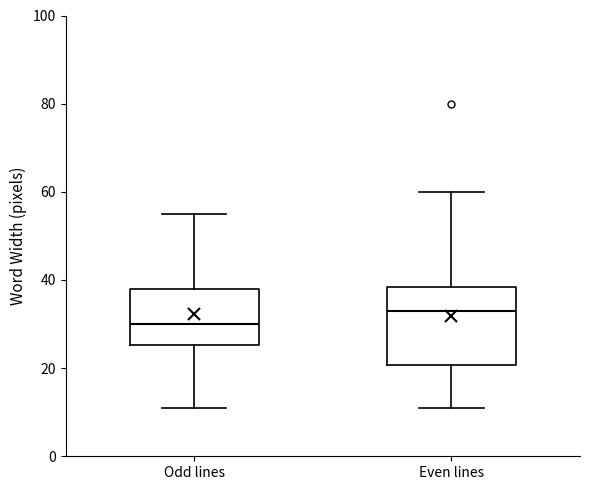

Which box's median line is the highest?

Even lines